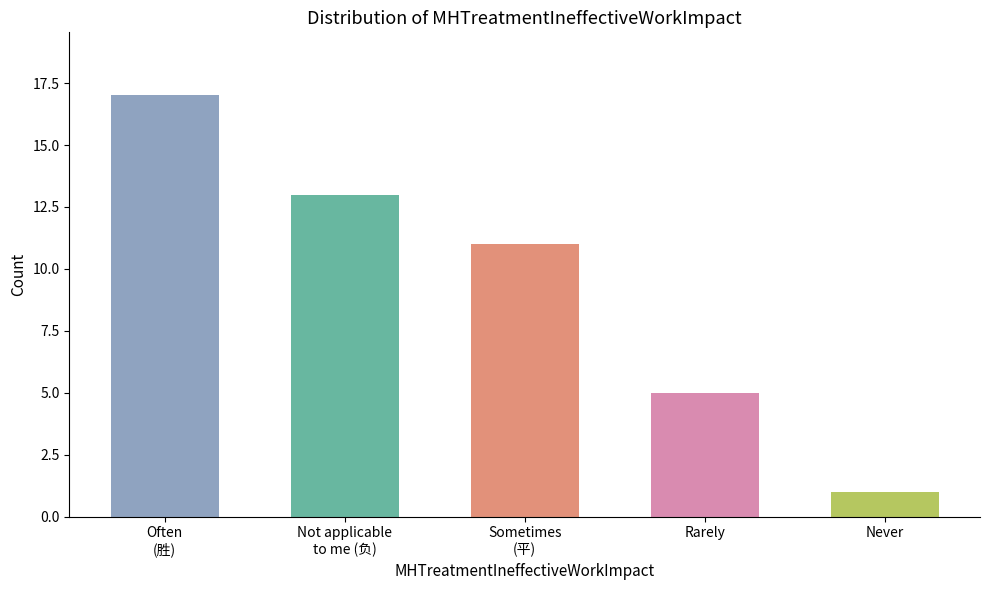

List the labels in order of value, largest first.

Often
(胜), Not applicable
to me (负), Sometimes
(平), Rarely, Never